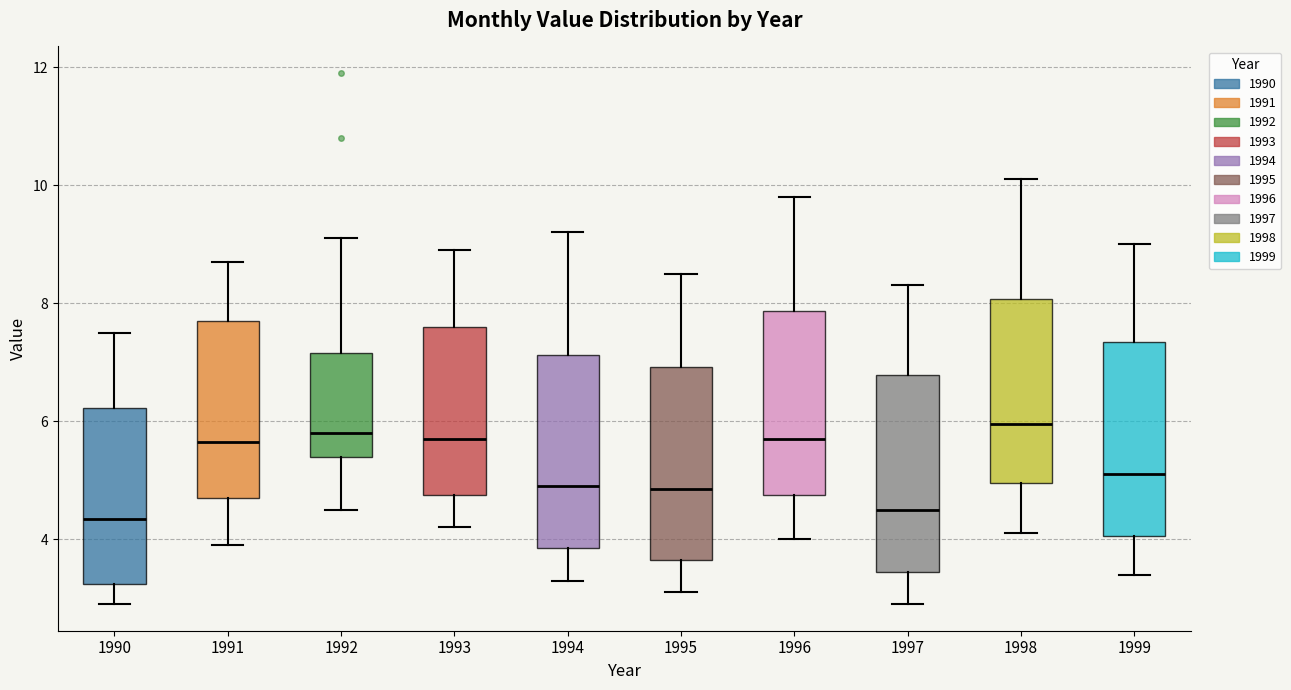

Reading left to right, transcribe this box plot: for each box, give where its median line is, the range the box spans, and where its two whiskers end, as read against the y-axis. The values are not printed on the chart, so give them approximately, as read against the axis.

1990: median 4.4, box 3.2 to 6.2, whiskers 3.0 to 7.6
1991: median 5.6, box 4.8 to 7.8, whiskers 4.0 to 8.8
1992: median 5.8, box 5.4 to 7.2, whiskers 4.6 to 9.2
1993: median 5.8, box 4.8 to 7.6, whiskers 4.2 to 9.0
1994: median 5.0, box 3.8 to 7.2, whiskers 3.4 to 9.2
1995: median 4.8, box 3.6 to 7.0, whiskers 3.2 to 8.6
1996: median 5.8, box 4.8 to 7.8, whiskers 4.0 to 9.8
1997: median 4.6, box 3.4 to 6.8, whiskers 3.0 to 8.4
1998: median 6.0, box 5.0 to 8.0, whiskers 4.2 to 10.2
1999: median 5.2, box 4.0 to 7.4, whiskers 3.4 to 9.0